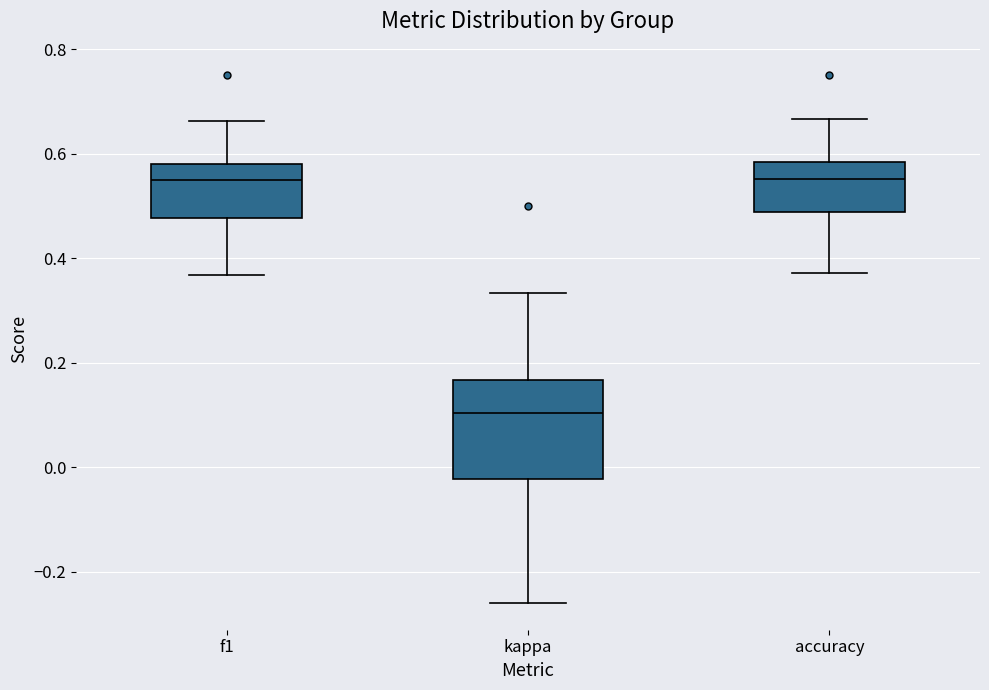

Reading left to right, transcribe this box plot: for each box, give where its median line is, the range the box spans, and where its two whiskers end, as read against the y-axis. The values are not printed on the chart, so give them approximately, as read against the axis.

f1: median 0.54, box 0.48 to 0.58, whiskers 0.36 to 0.66
kappa: median 0.10, box -0.02 to 0.16, whiskers -0.26 to 0.34
accuracy: median 0.56, box 0.48 to 0.58, whiskers 0.38 to 0.66